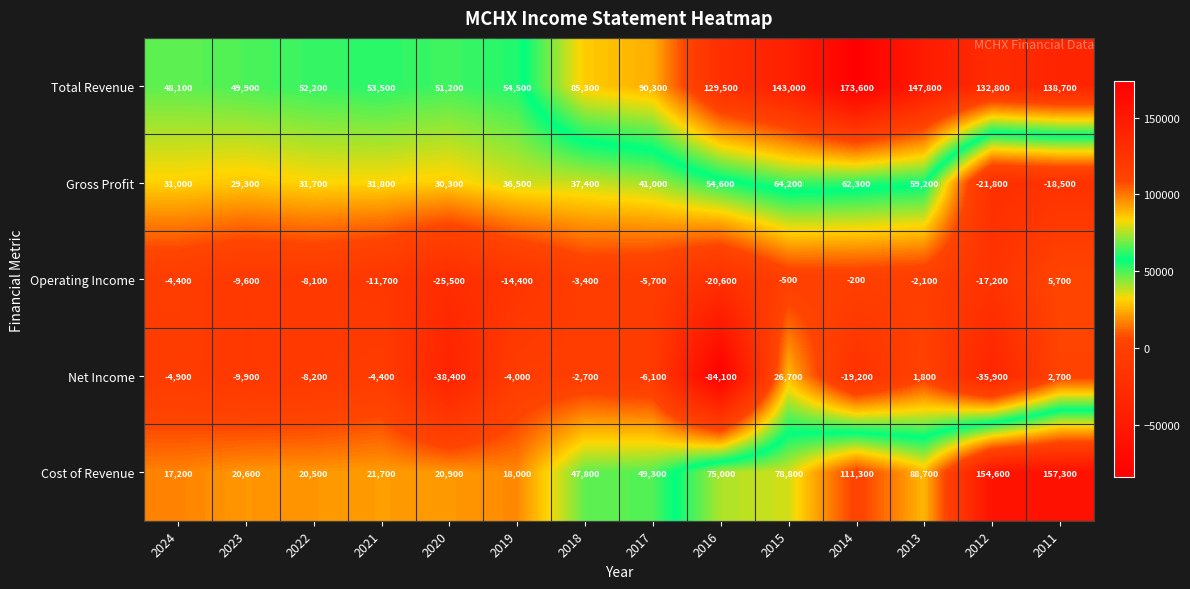

What is the total value across all series at 2017?

168800